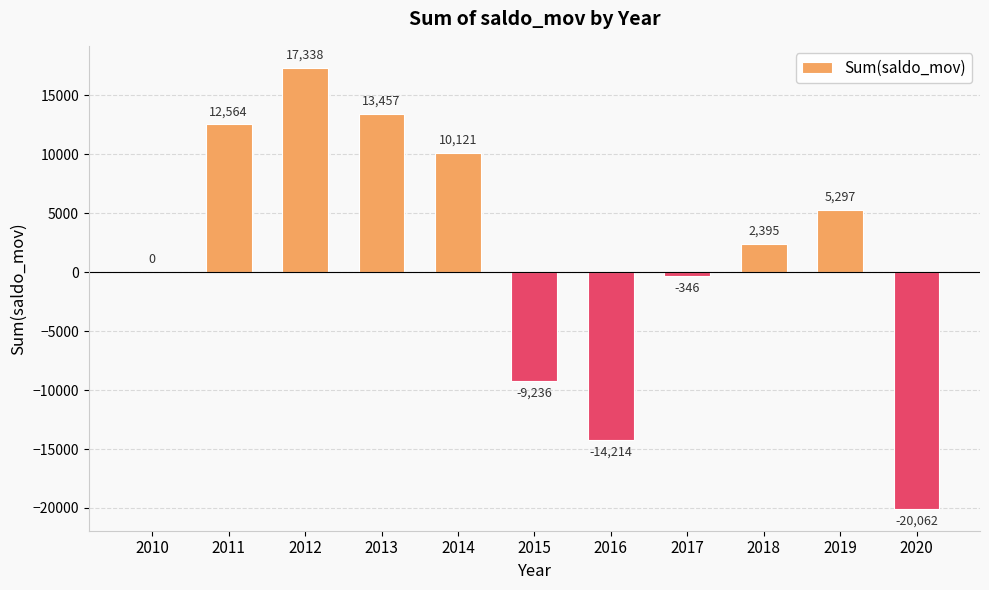

What is the sum of all values?

17314